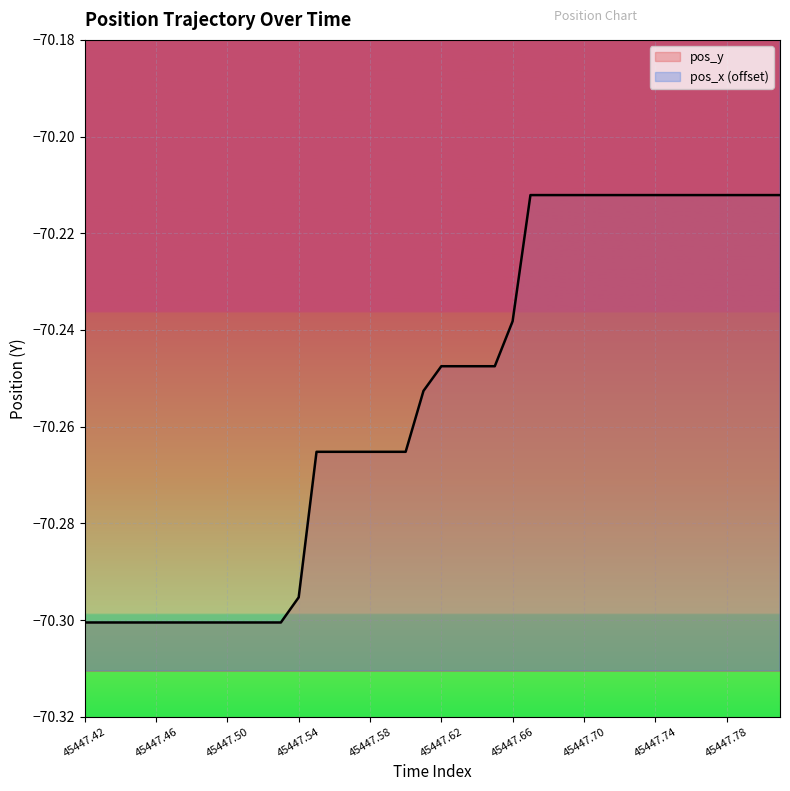

Reading left to right, what are all the values shown in this chart?

pos_x: -69.9	-69.9	-69.9	-69.9	-69.9	-69.9	-69.9	-70.0	-70.0	-70.0	-70.0	-70.0	-70.0	-69.9	-69.9	-69.9	-69.9	-69.9	-69.9	-69.9	-69.9	-69.9	-69.9	-69.9	-69.9	-69.9	-69.9	-69.9	-69.9	-69.9	-69.9	-69.9	-69.9	-69.9	-69.9	-69.9	-69.9	-69.9	-69.9	-69.9
pos_y: -70.3	-70.3	-70.3	-70.3	-70.3	-70.3	-70.3	-70.3	-70.3	-70.3	-70.3	-70.3	-70.3	-70.3	-70.3	-70.3	-70.3	-70.3	-70.3	-70.3	-70.2	-70.2	-70.2	-70.2	-70.2	-70.2	-70.2	-70.2	-70.2	-70.2	-70.2	-70.2	-70.2	-70.2	-70.2	-70.2	-70.2	-70.2	-70.2	-70.2